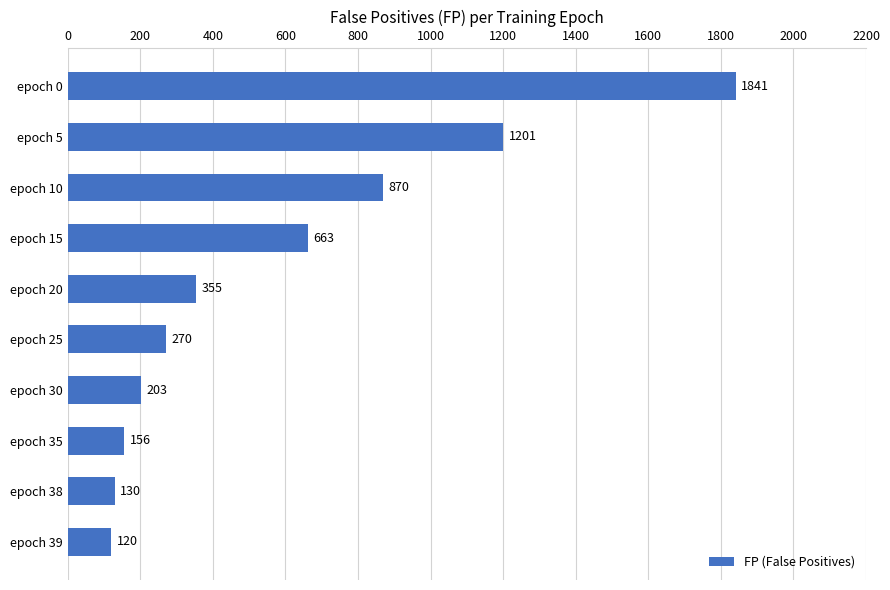

What is the value of the 1st bar from the top?

1841